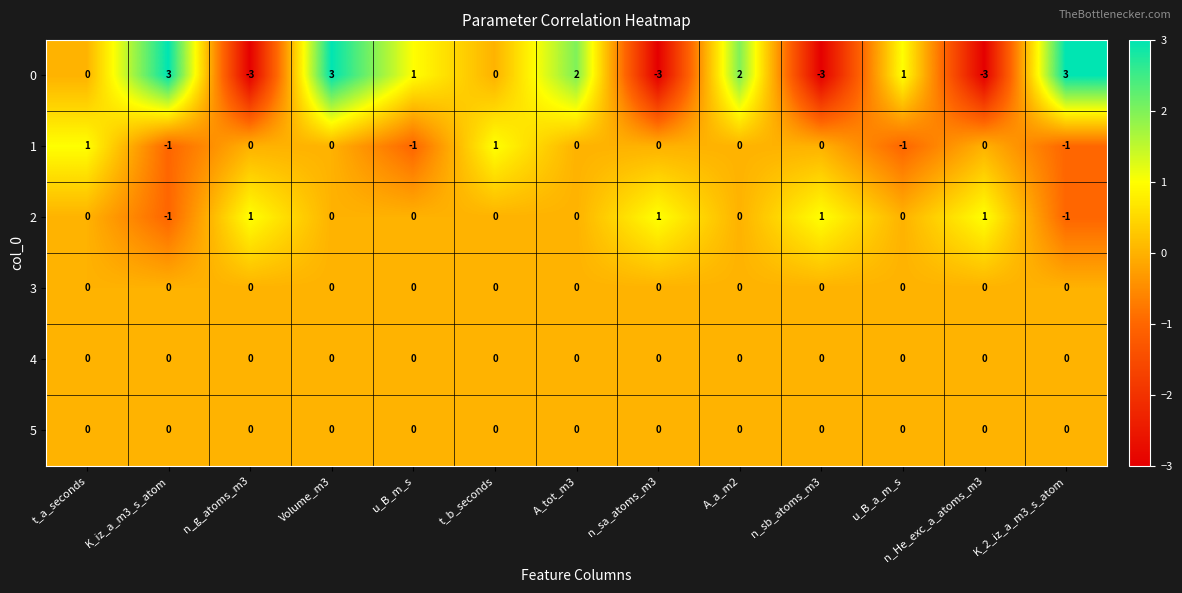

At how many categories does at least one series exceed -2?

13